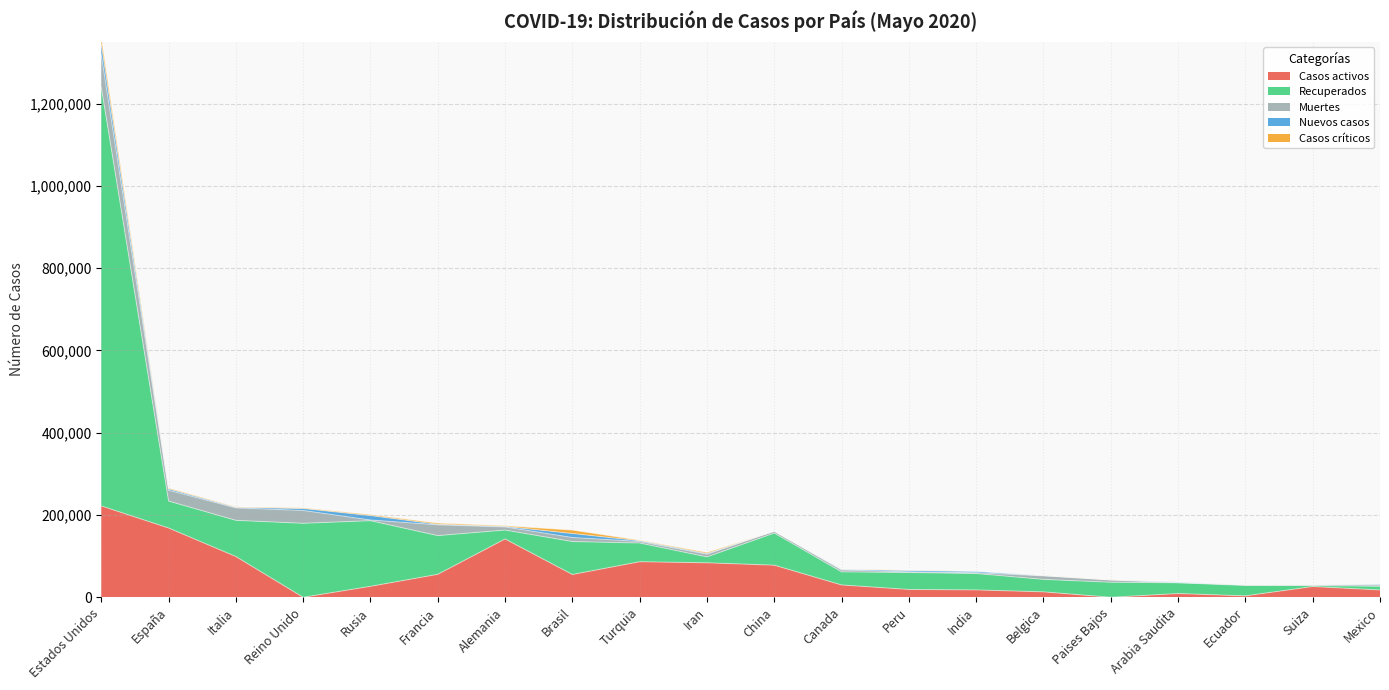

How many positive values does the Casos críticos series have?

19